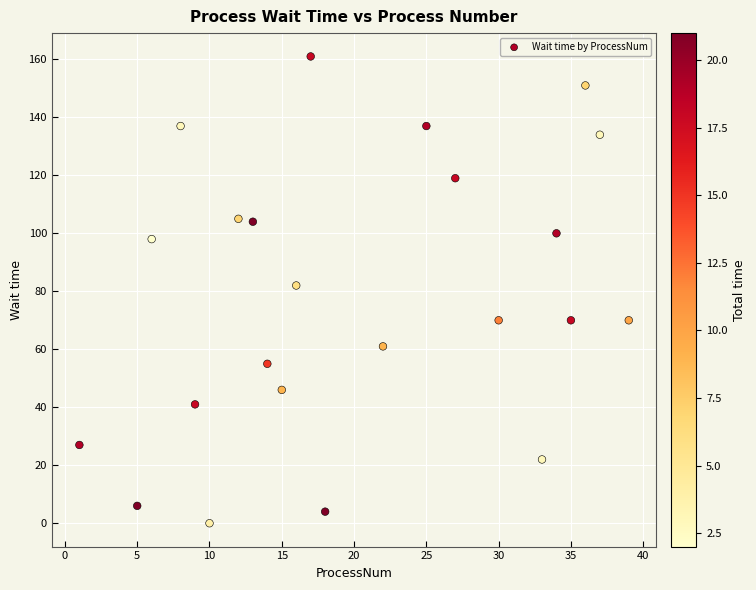

What is the range of Y values (max minus min)?

161